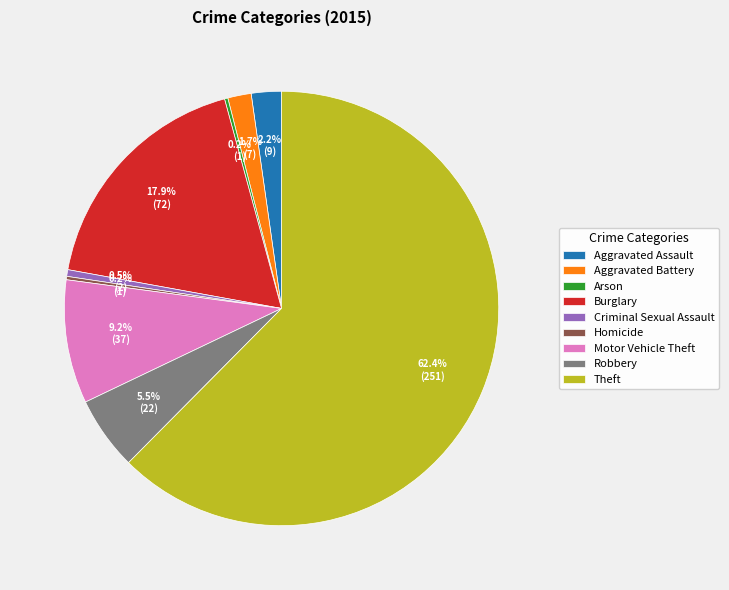

What percentage is NOT represented by Motor Vehicle Theft?

90.8%